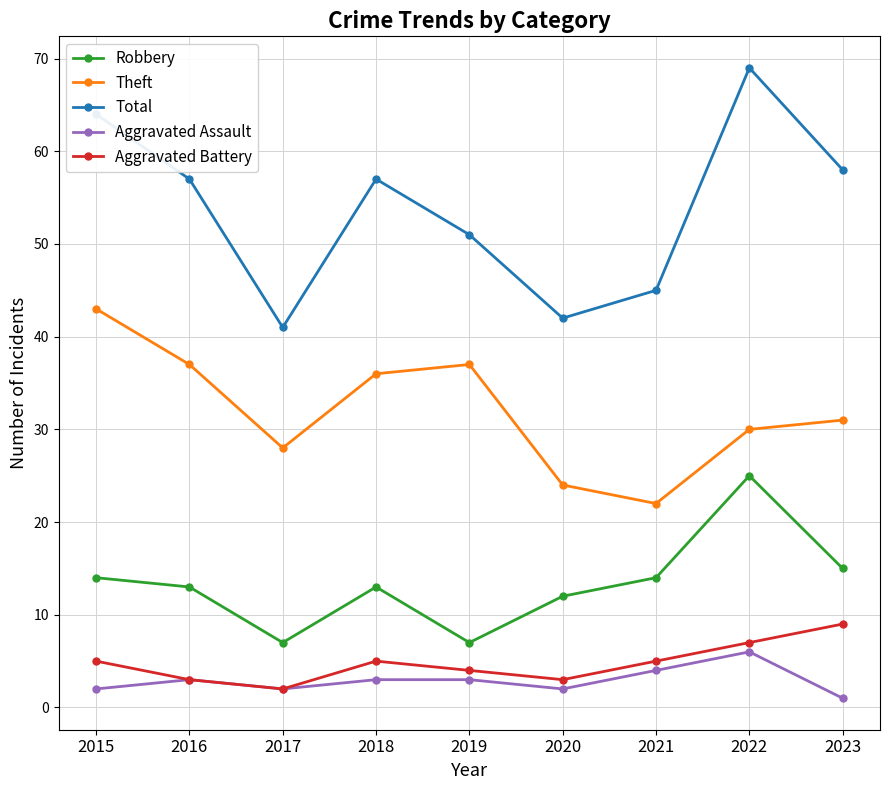

What is the maximum value for Aggravated Assault?

6